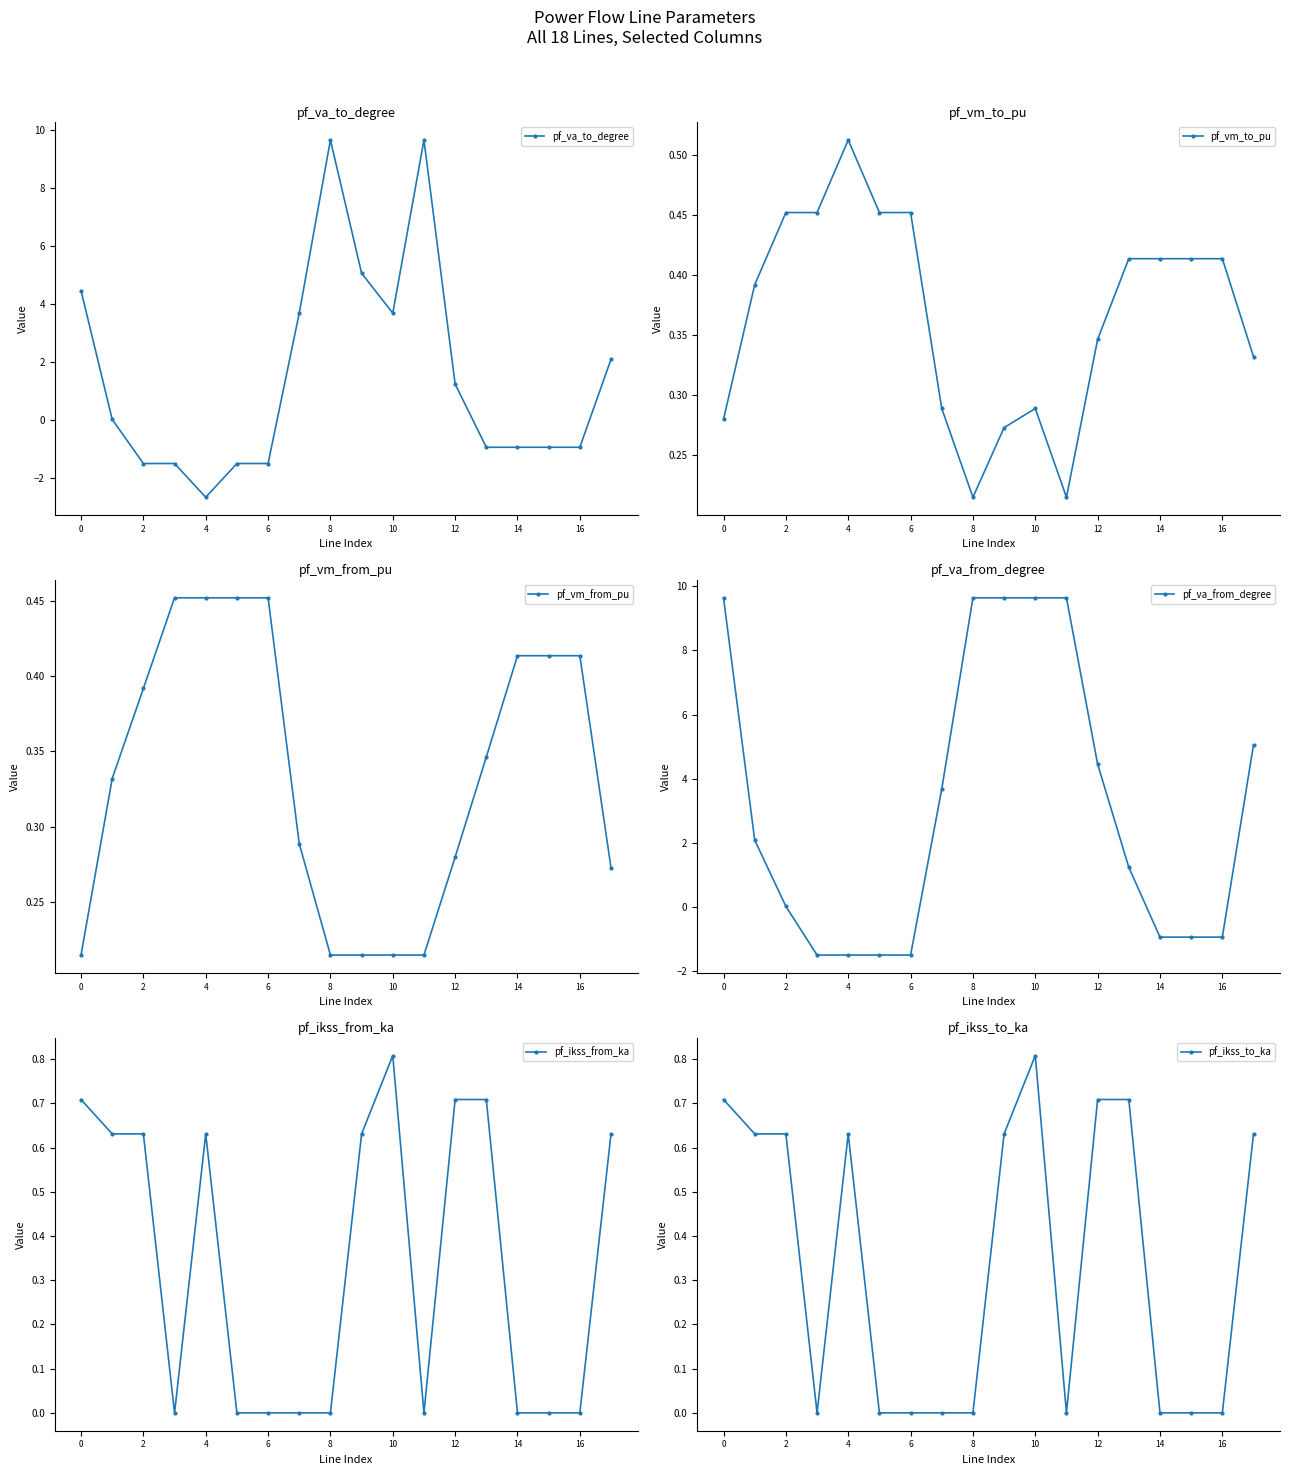

The value of pf_ikss_from_ka at 12 is 0.7. True or false?

True